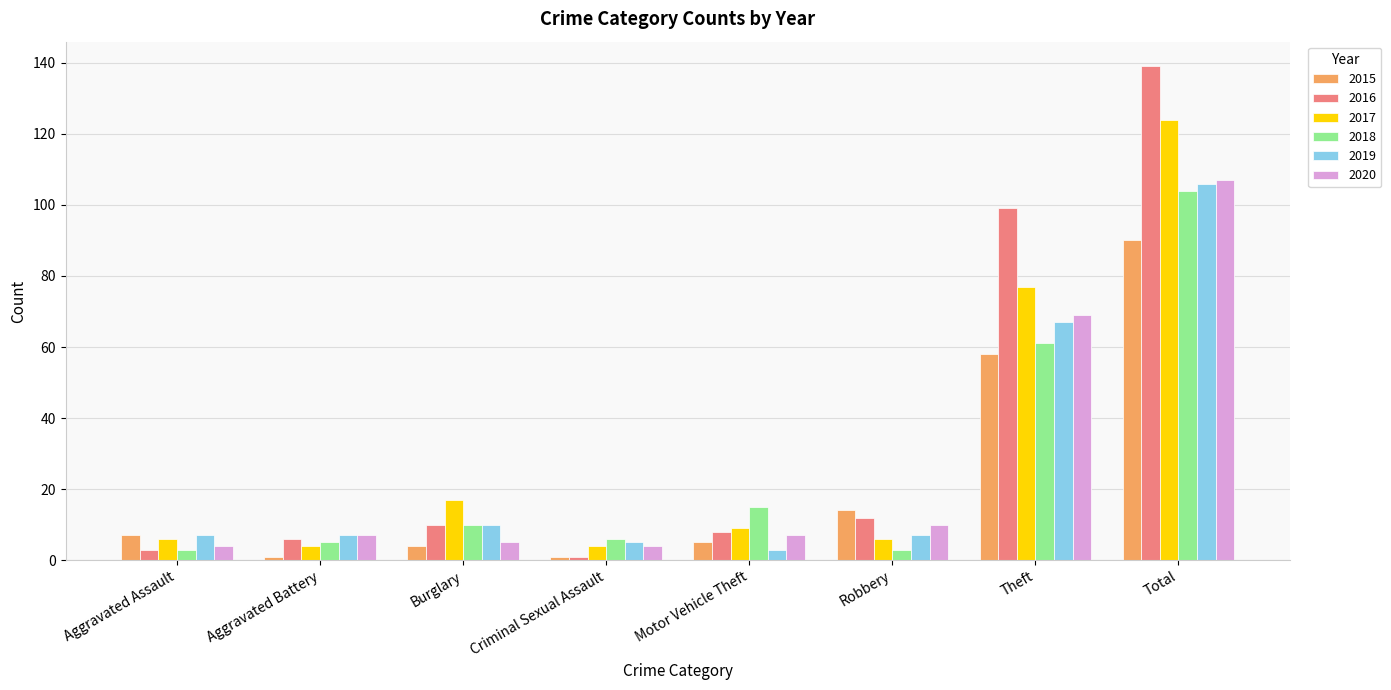

What is the value of the 2020 bar at the 5th from the left?

7